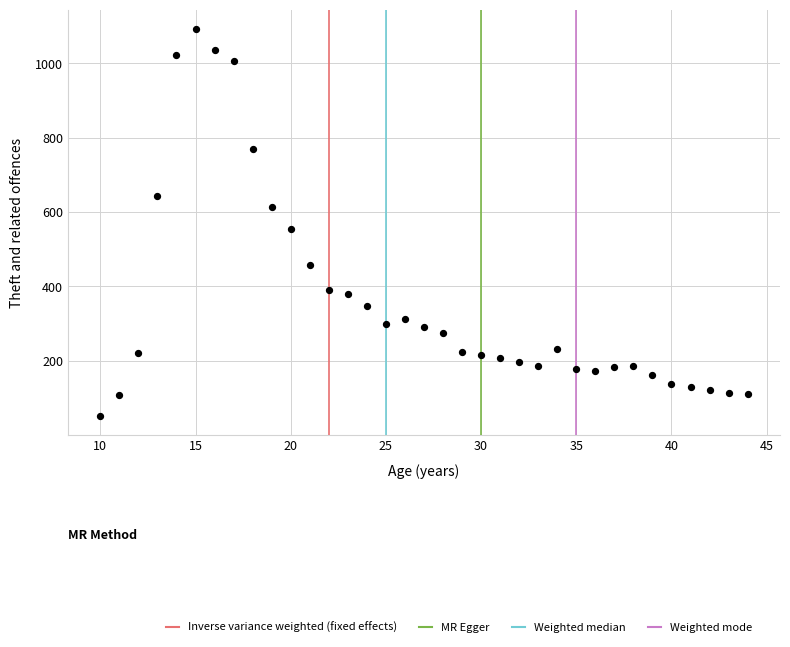

What Y value in the scatter plot is closest to 572?

554